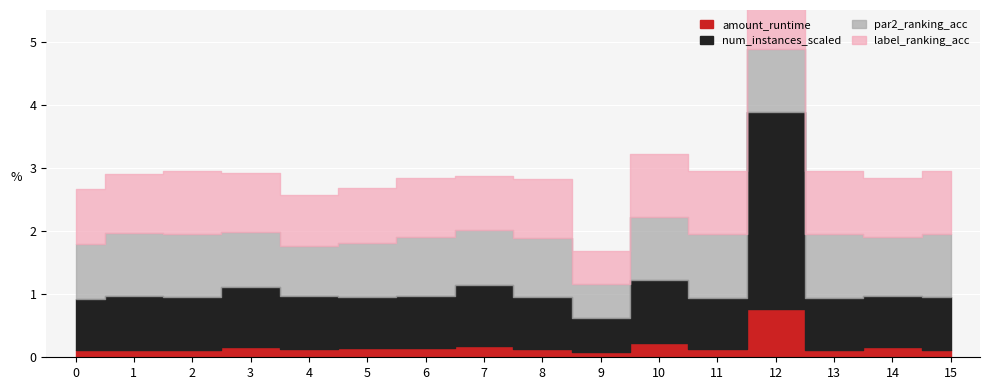

List the labels in order of amount_runtime value, smallest first.

9, 13, 0, 2, 15, 1, 11, 4, 8, 6, 5, 14, 3, 7, 10, 12